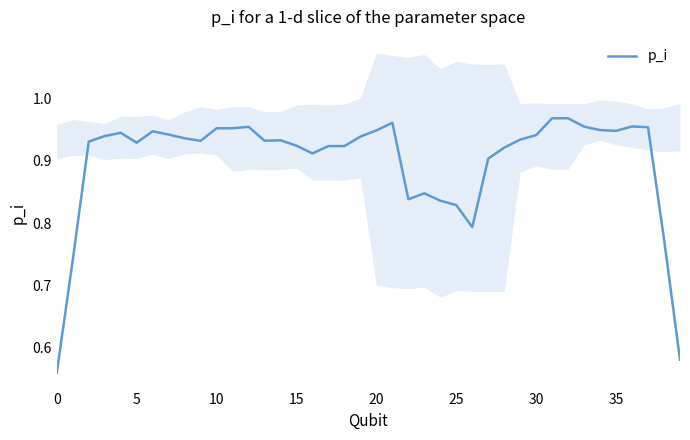

Which label corresponds to the largest value in the chart?

31